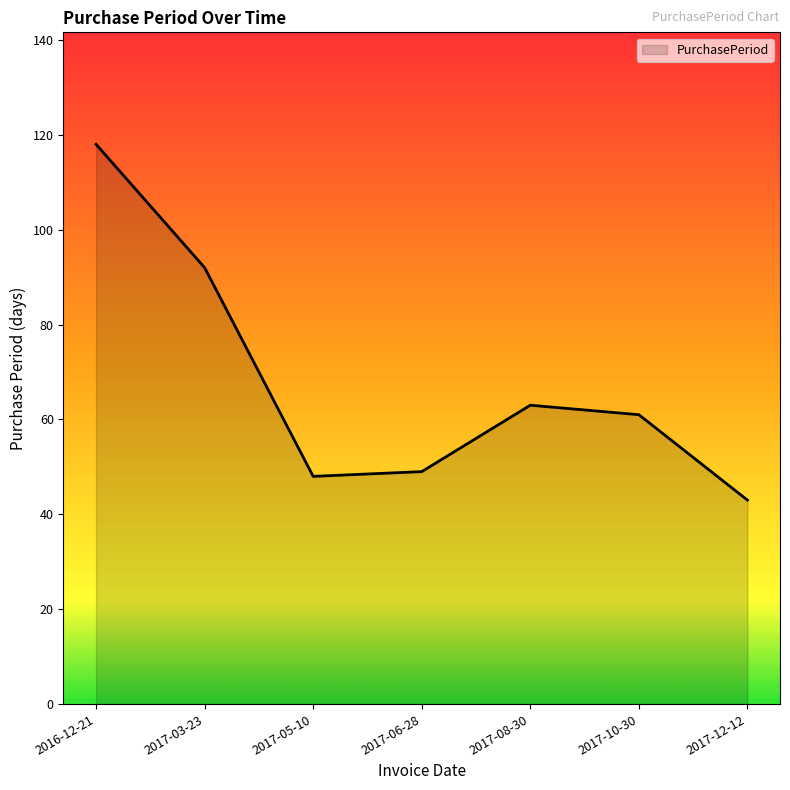

The value at 2017-08-30 is 14. True or false?

False